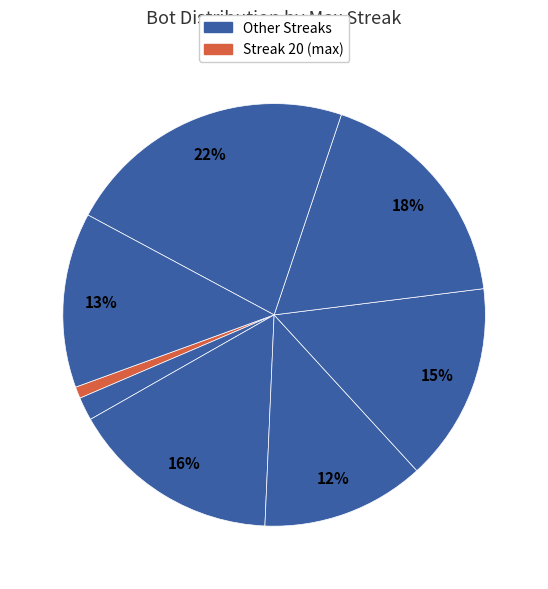

How many segments does this pie chart have?

8